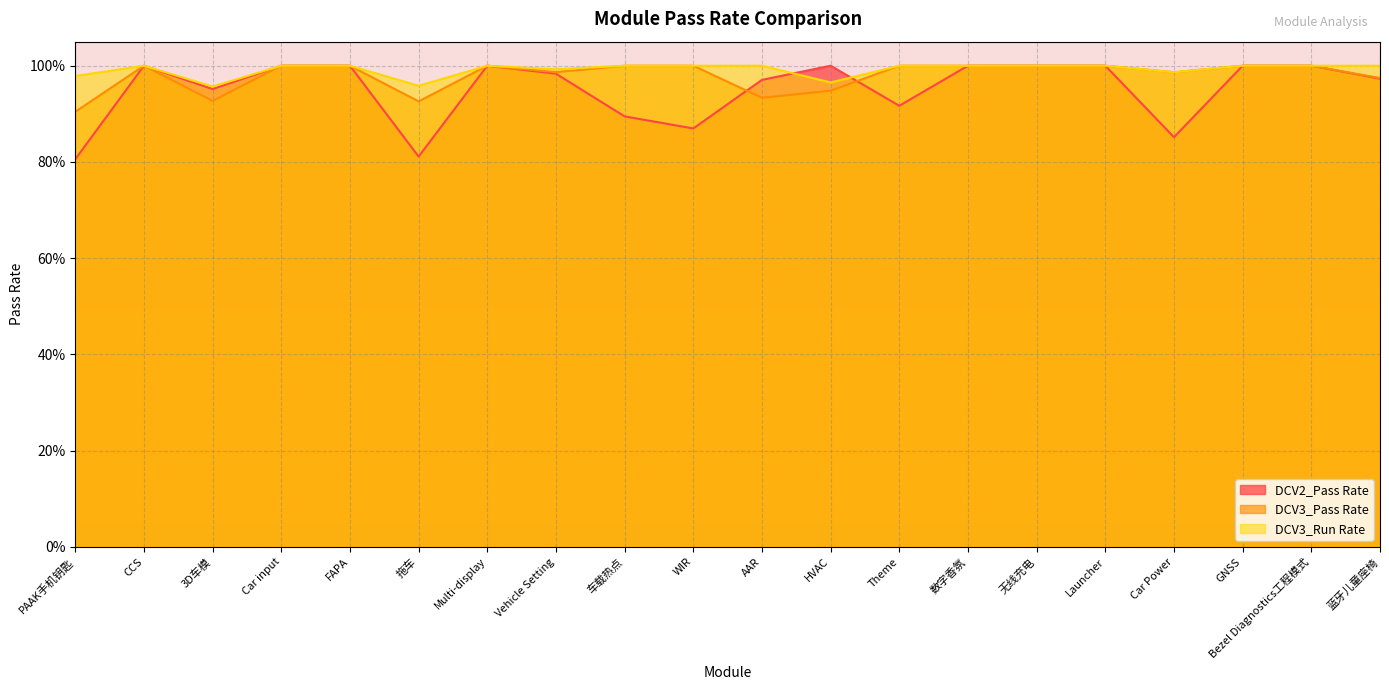

Rank the series at Bezel Diagnostics工程模式 from highest to lowest value.

DCV2_Pass Rate, DCV3_Pass Rate, DCV3_Run Rate